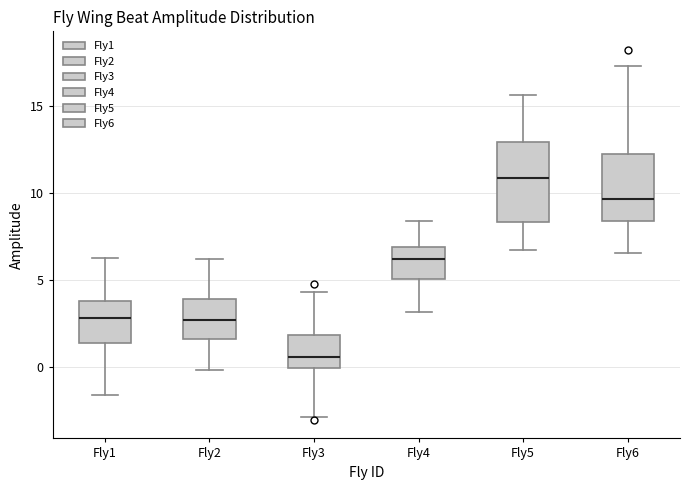

Which box is the tallest, from its lower edge to its upper edge?

Fly5